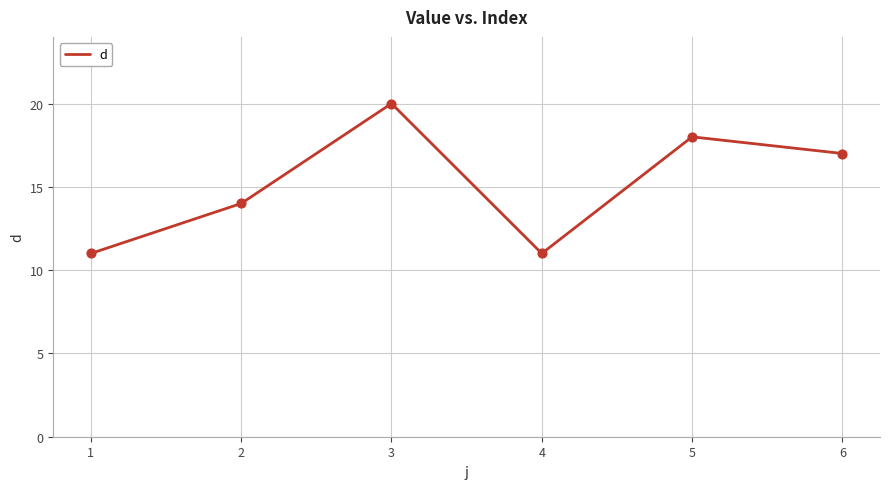

What is the change in value from 1 to 3?

+9